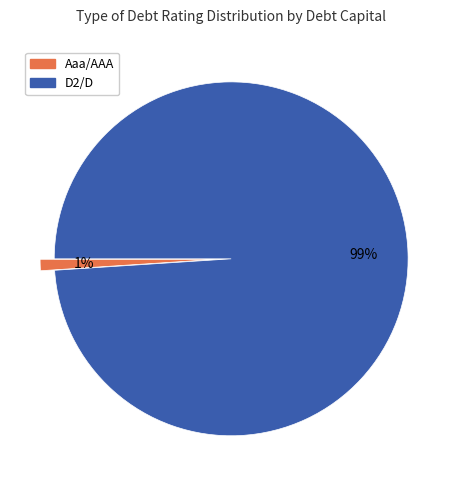

What is the smallest slice in the pie chart?

Aaa/AAA